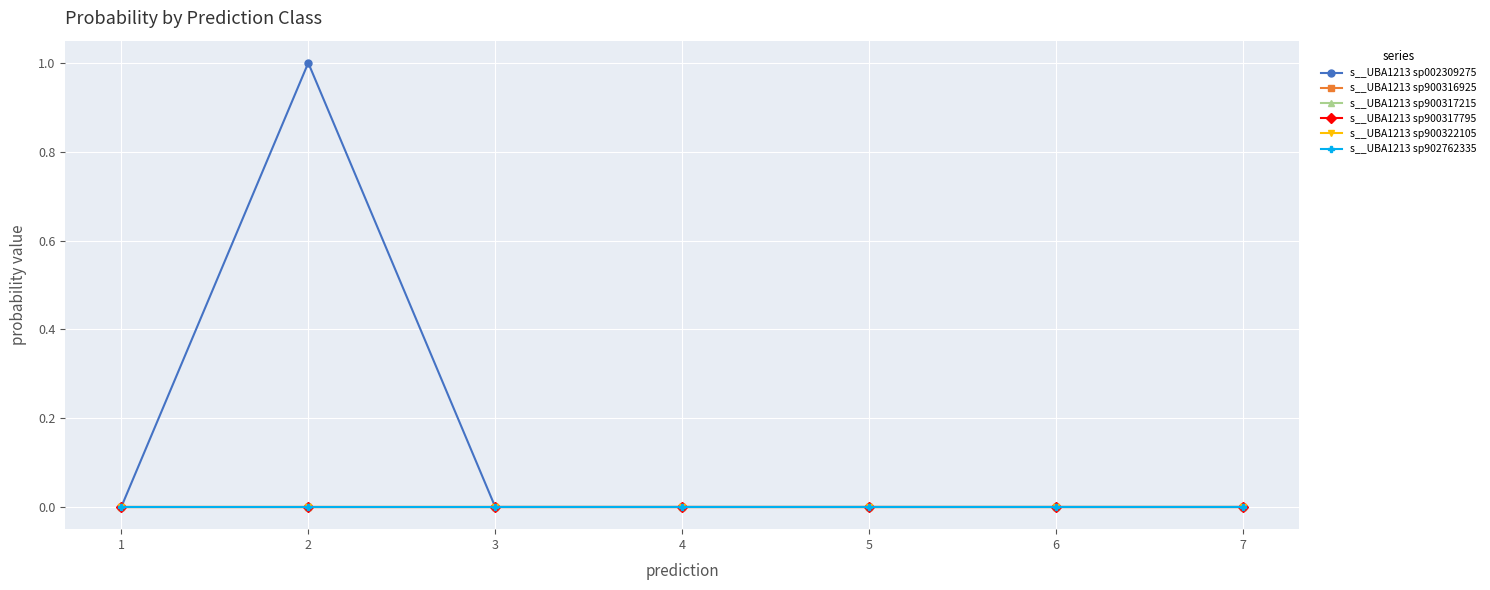

Rank the series at 3 from lowest to highest value.

s__UBA1213 sp002309275, s__UBA1213 sp900316925, s__UBA1213 sp900317215, s__UBA1213 sp900317795, s__UBA1213 sp900322105, s__UBA1213 sp902762335